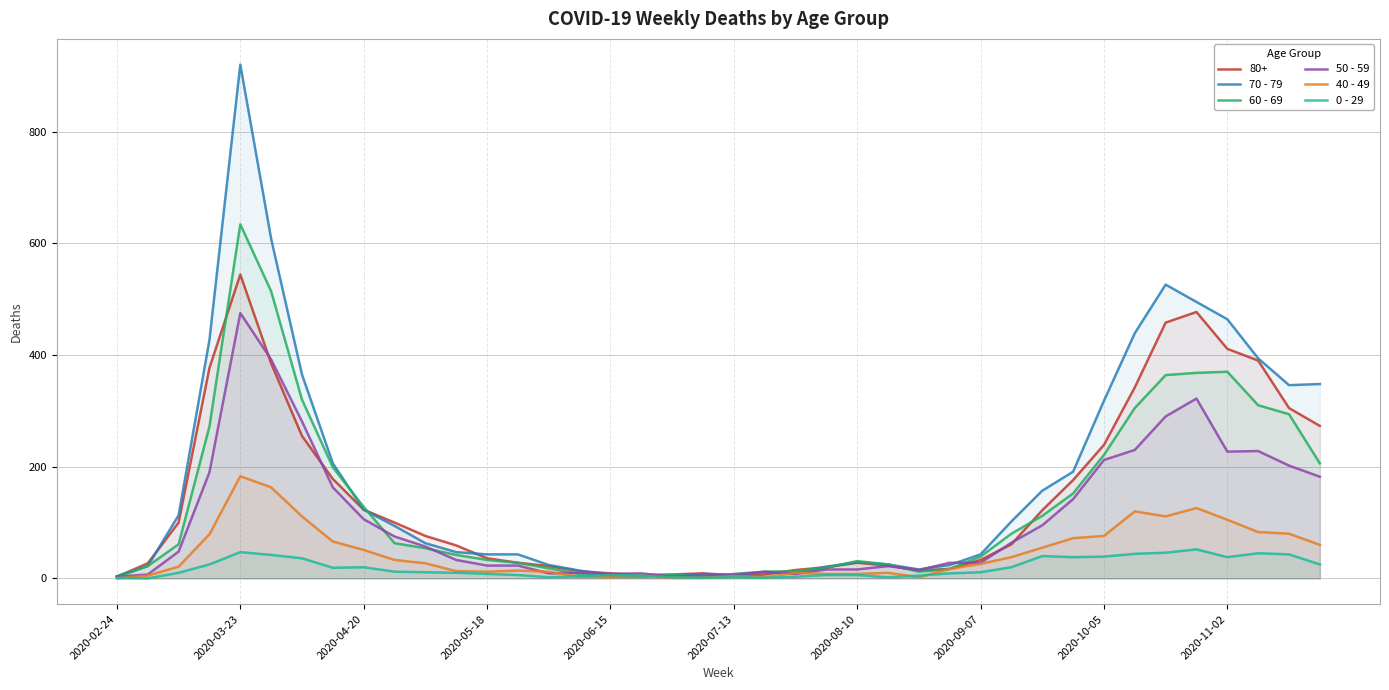

What is the value of the 0 - 29 point at the 39th from the left?

43